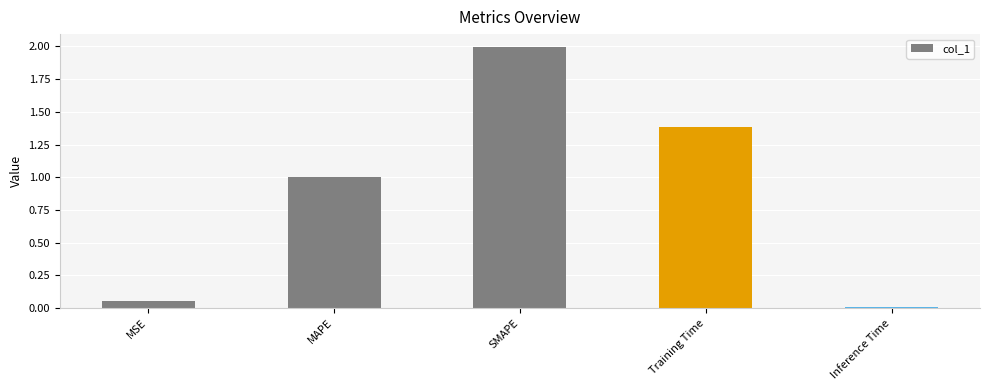

The value at MAPE is 0.4. True or false?

False